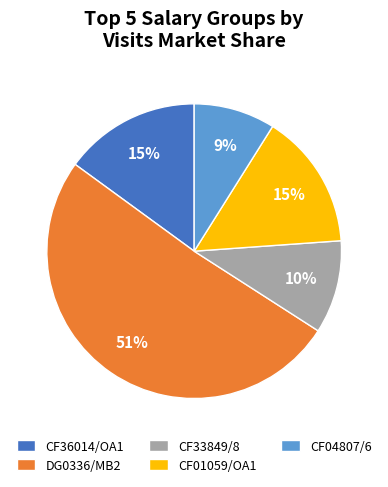

Which slice is the largest?

DG0336/MB2